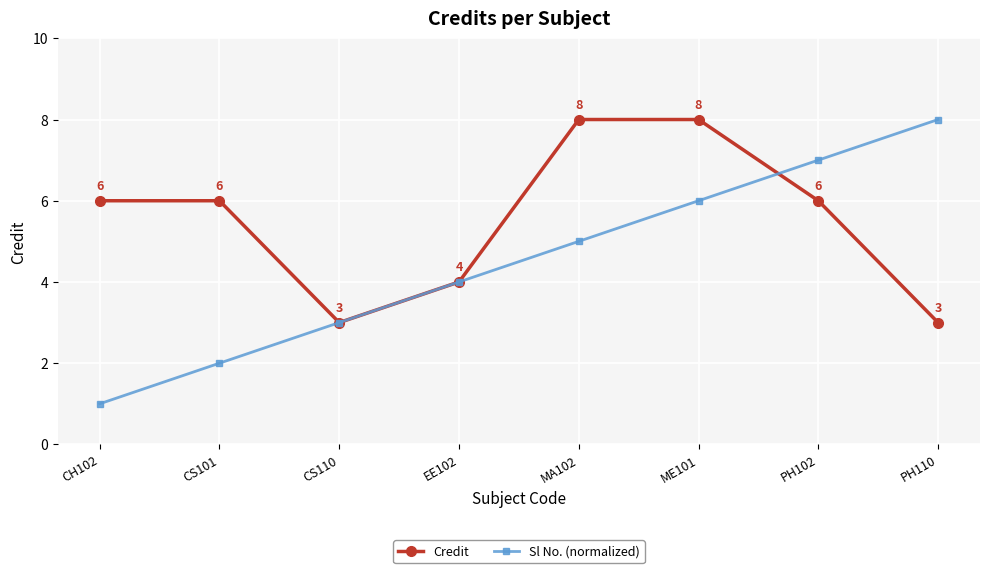

What is the highest value of the Sl No. (normalized) series?

8